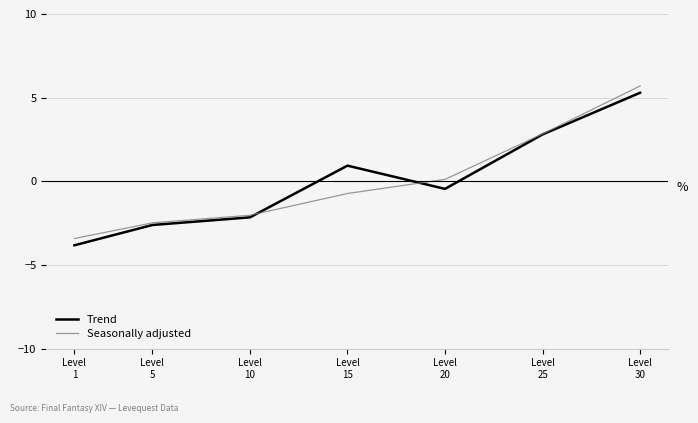

How many categories are shown in the chart?

7